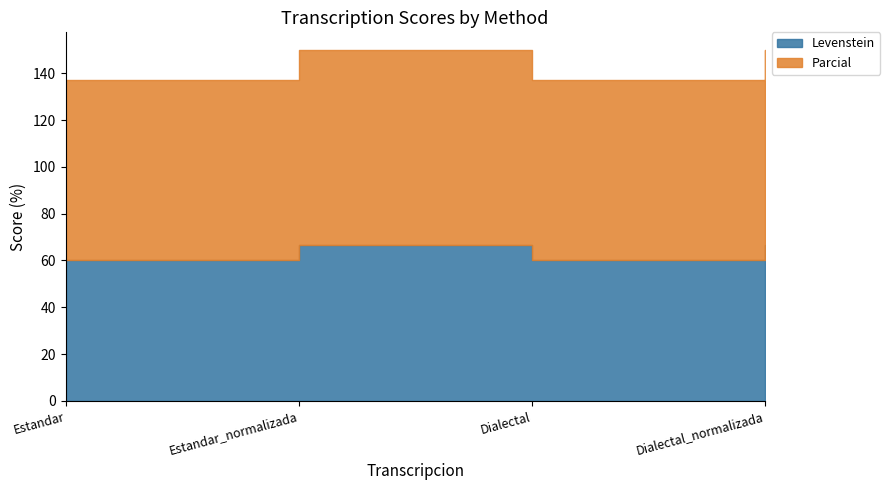

True or false: Levenstein and Parcial cross at least once.

False